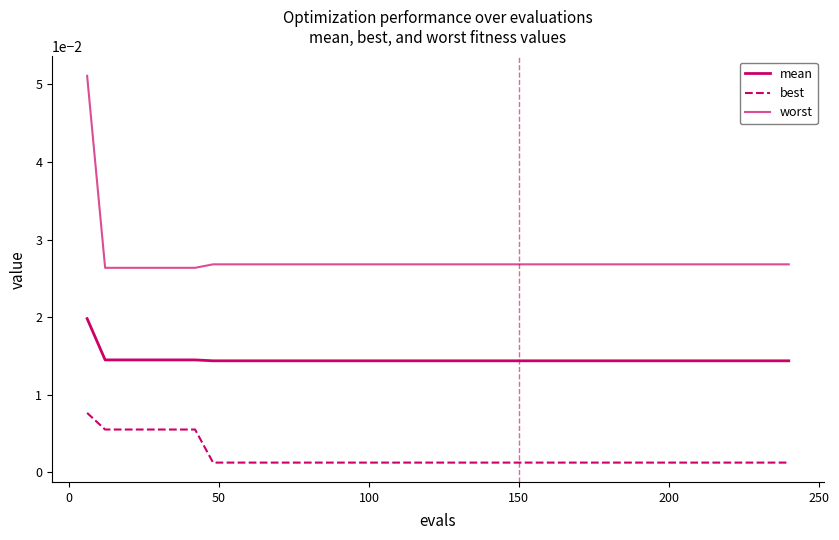

Is this an area chart (filled region under the line)?

No